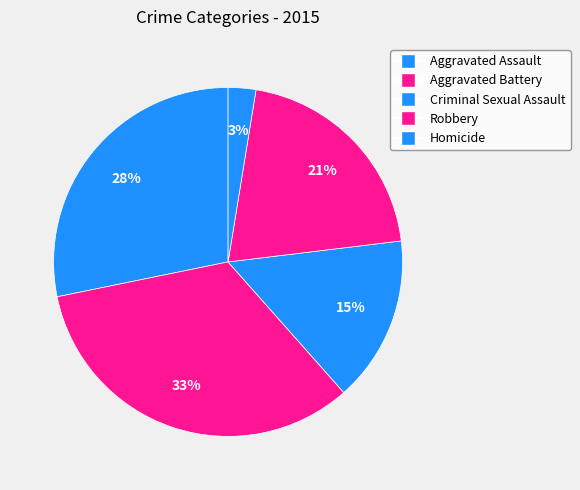

What percentage do Homicide and Aggravated Battery together represent?

35.9%